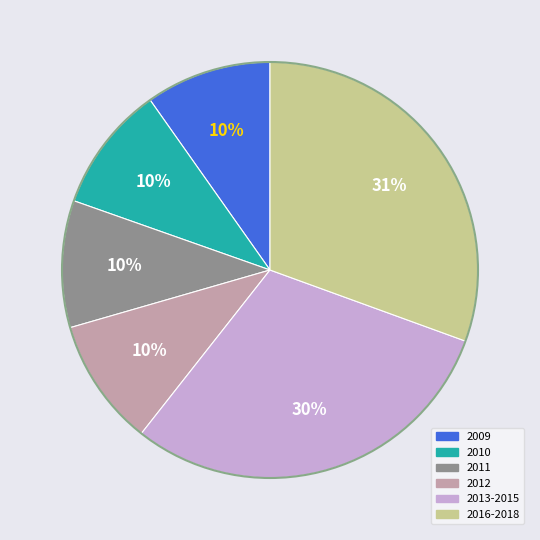

Is there a majority slice in this chart?

No